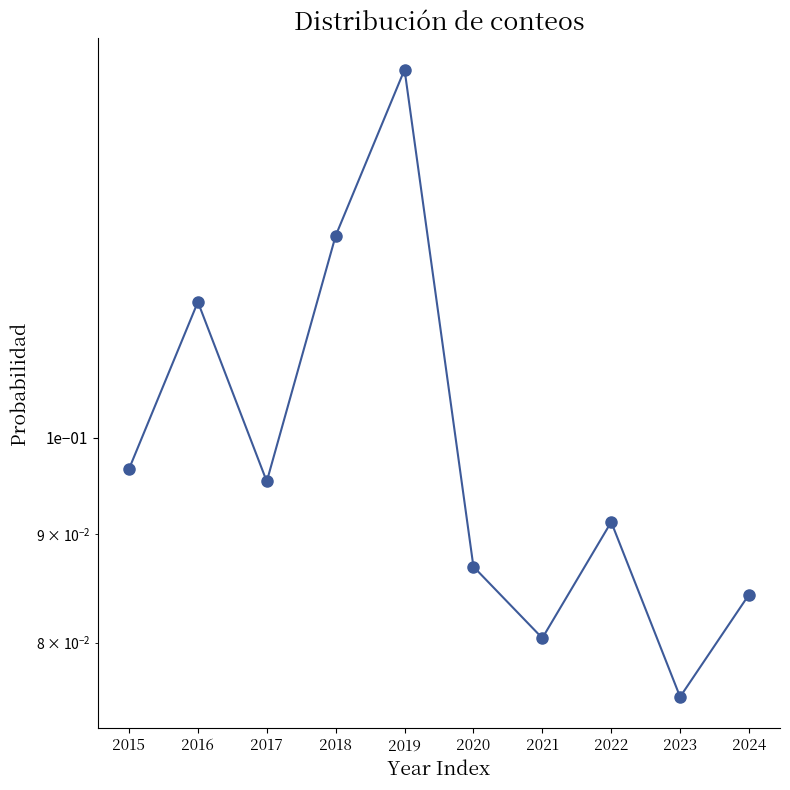

What is the difference between the maximum and second lowest values?

0.1